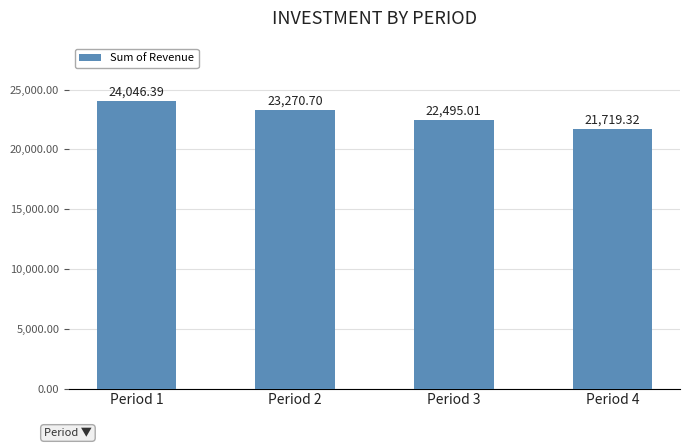

What is the average value?

22882.9